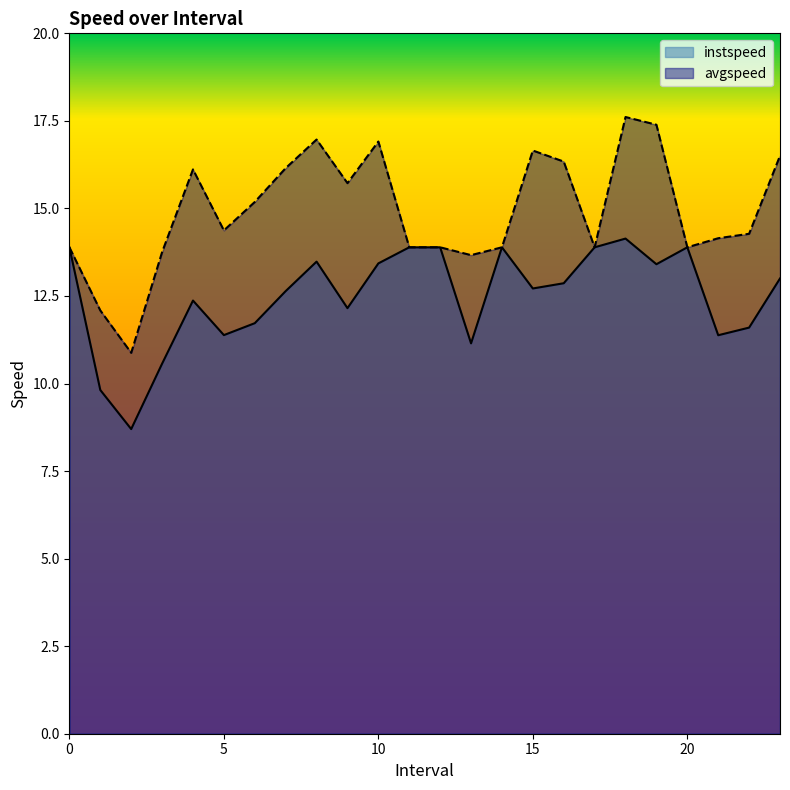

Read the avgspeed value at 23.0.

16.5